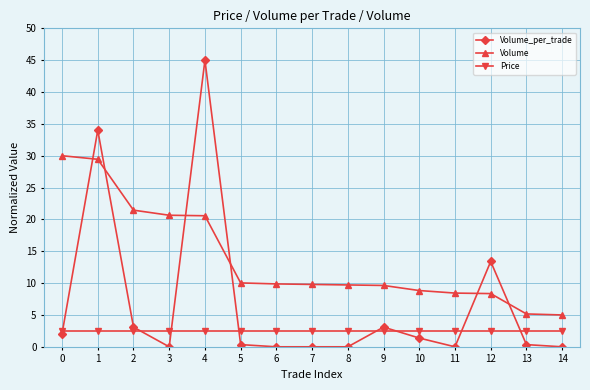

What is the difference between the highest and lowest values at 11?

8.4